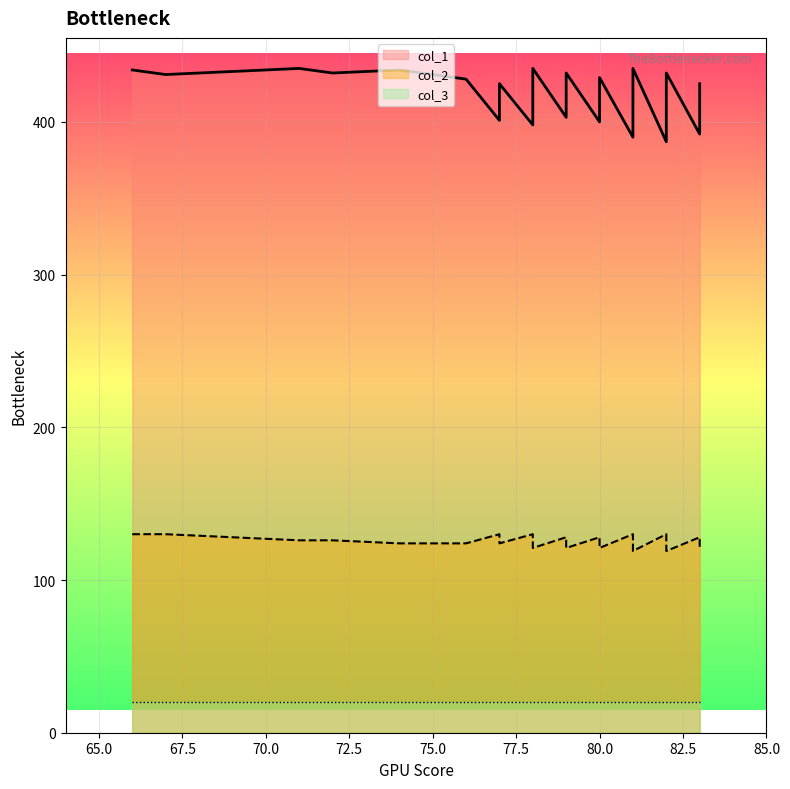

What is the average value of the col_2 series?

125